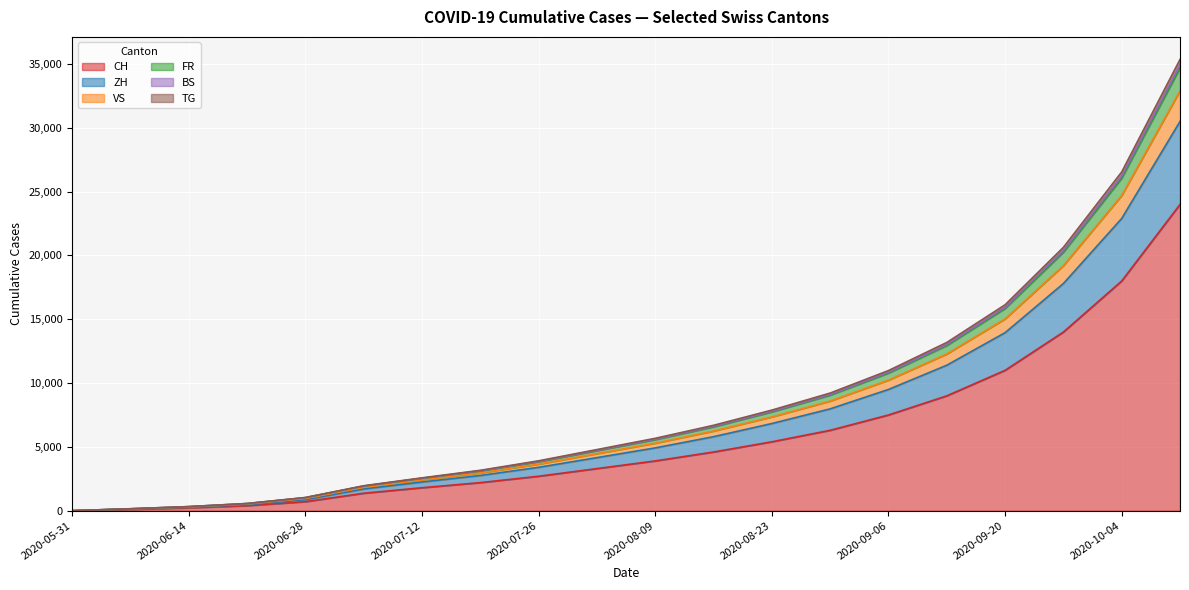

What is the highest value of the FR series?

34700